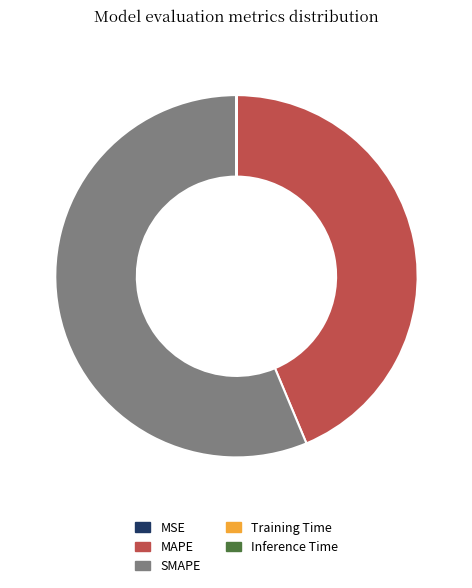

True or false: MAPE accounts for 58% of the total.

False